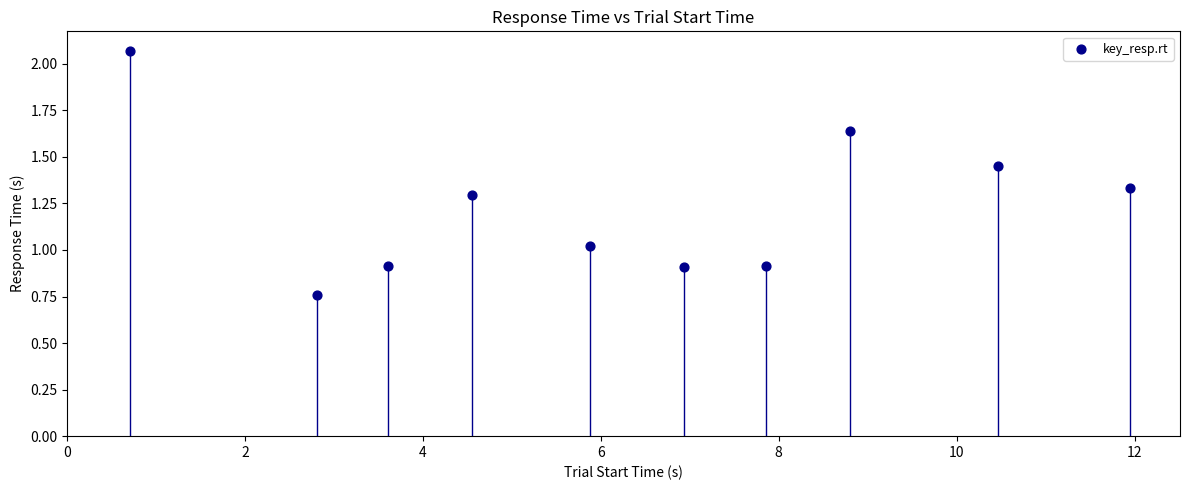

What is the average X value?

6.4